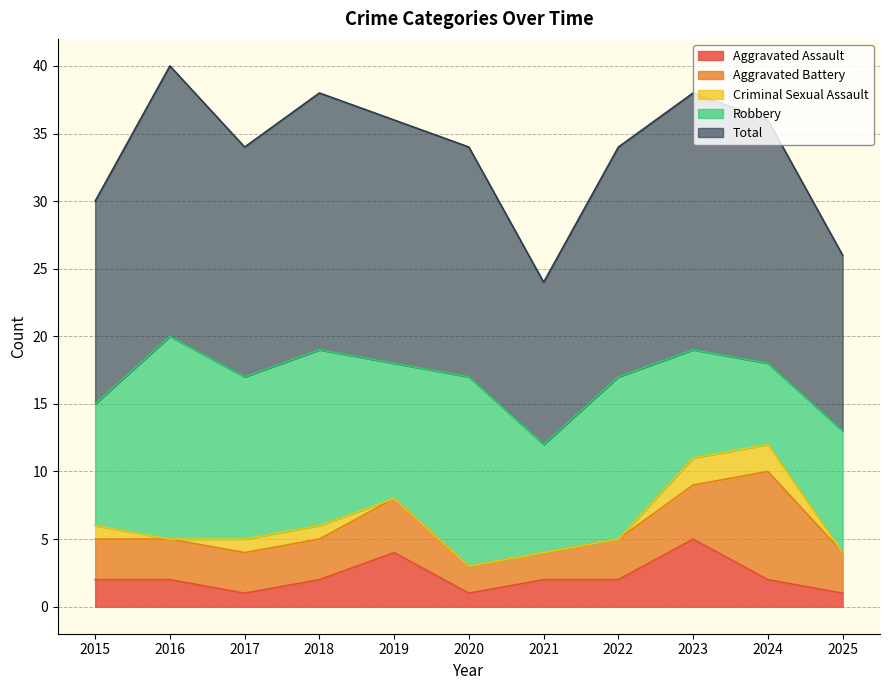

Reading left to right, what are all the values shown in this chart?

Aggravated Assault: 2	2	1	2	4	1	2	2	5	2	1
Aggravated Battery: 3	3	3	3	4	2	2	3	4	8	3
Criminal Sexual Assault: 1	0	1	1	0	0	0	0	2	2	0
Robbery: 9	15	12	13	10	14	8	12	8	6	9
Total: 15	20	17	19	18	17	12	17	19	18	13